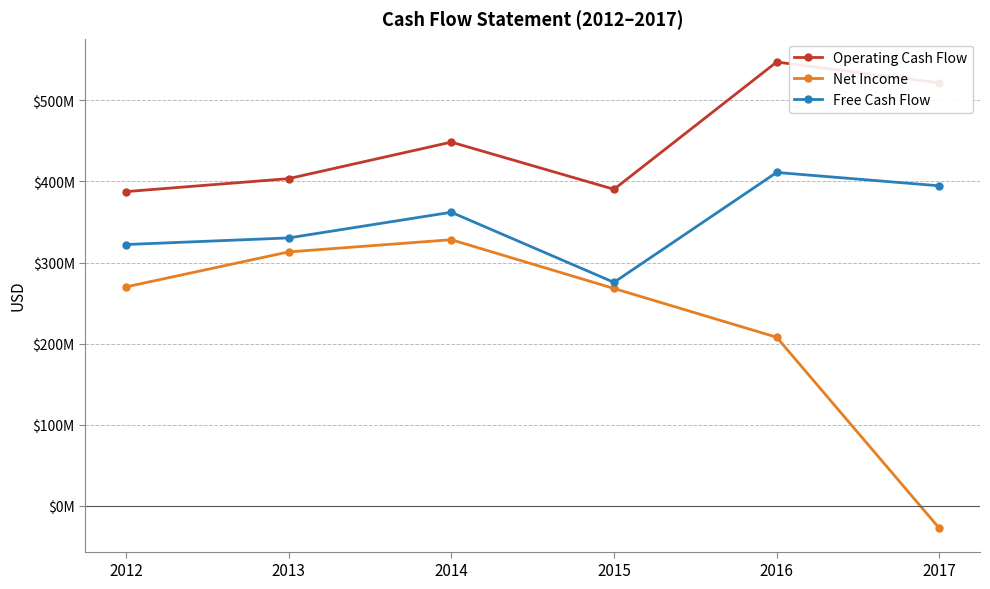

Does the chart have visible grid lines?

Yes